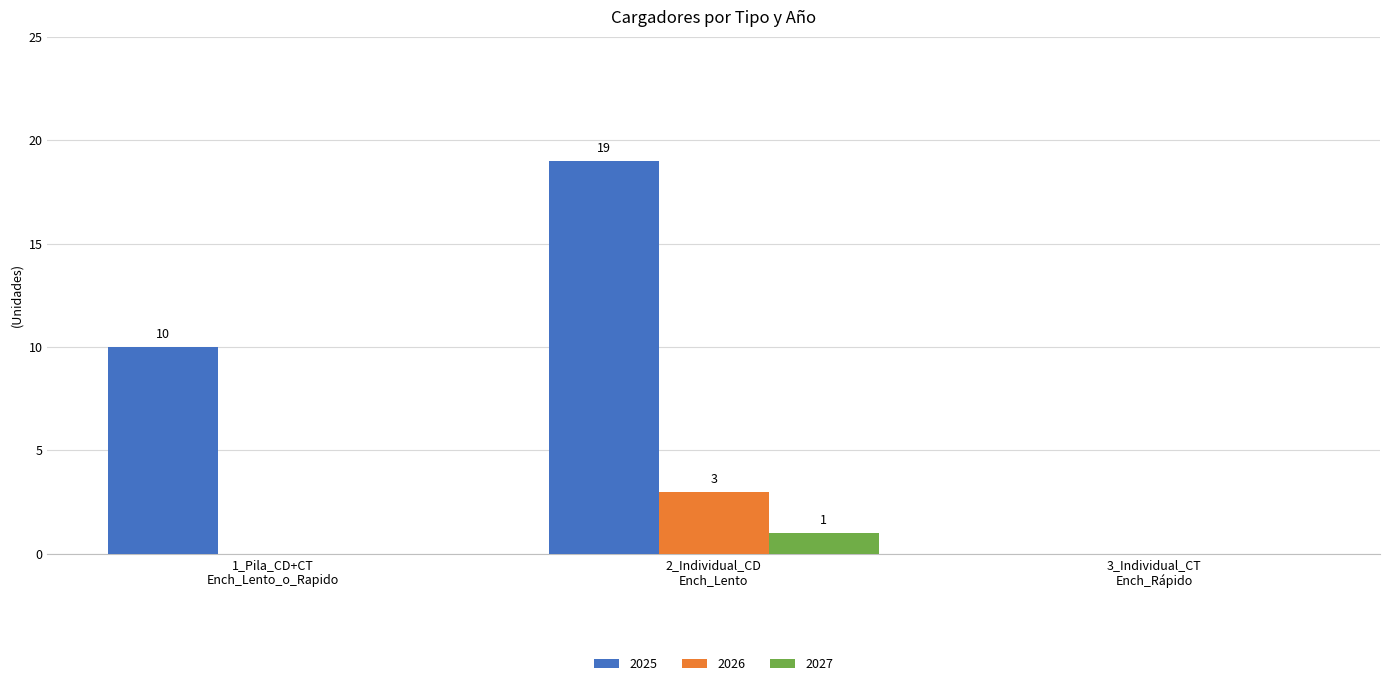

Which series has the largest total across all categories?

2025